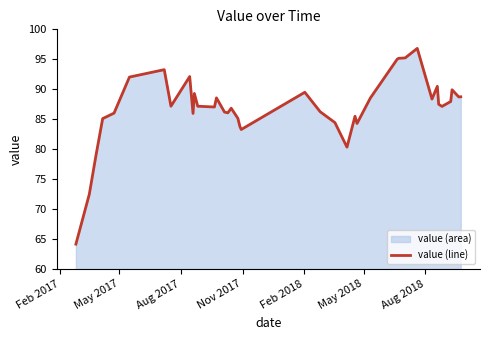

What is the difference between the maximum and minimum values?

32.7